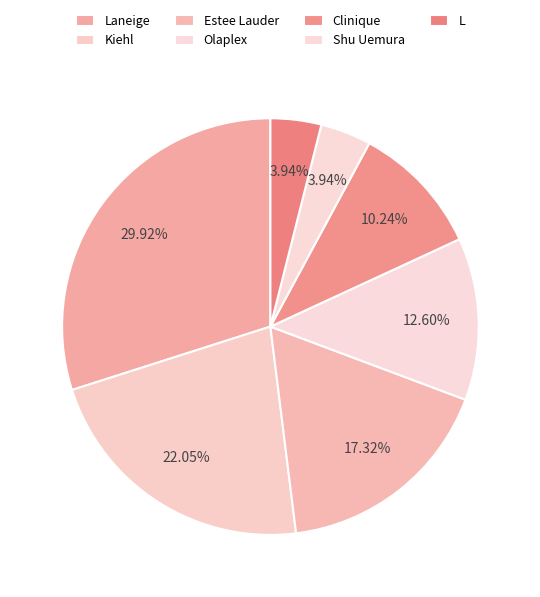

What percentage is NOT represented by Clinique?

89.8%